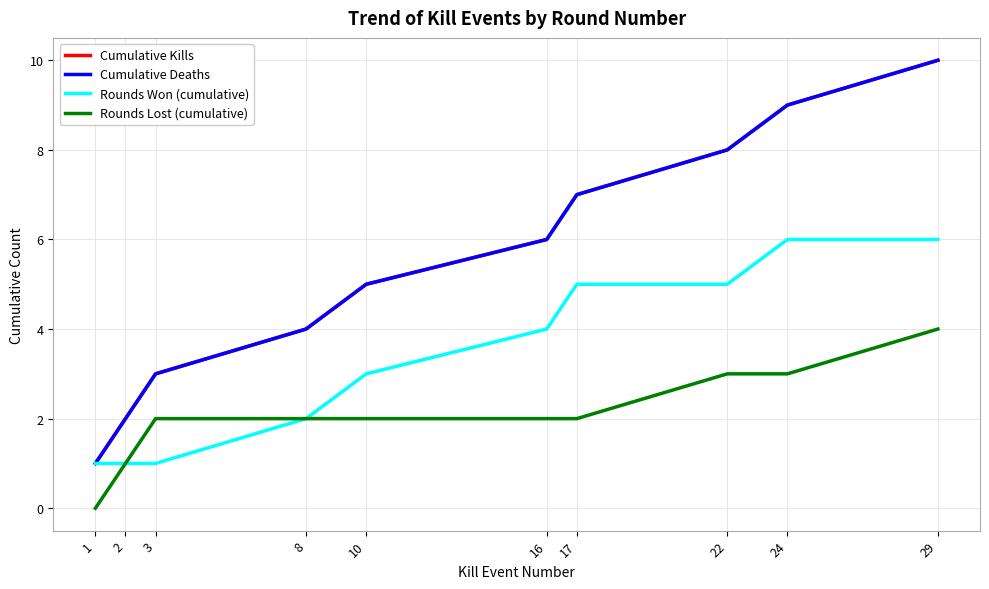

True or false: Rounds Lost (cumulative) and Cumulative Deaths intersect in this chart.

False